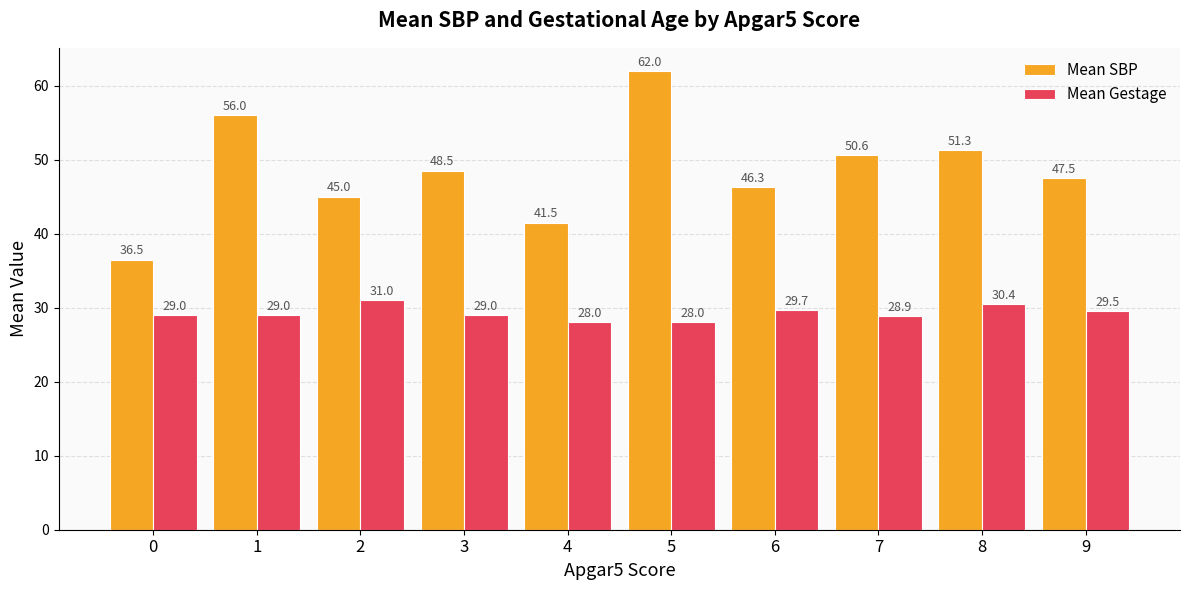

Where does the Mean SBP series first go above 48?

1